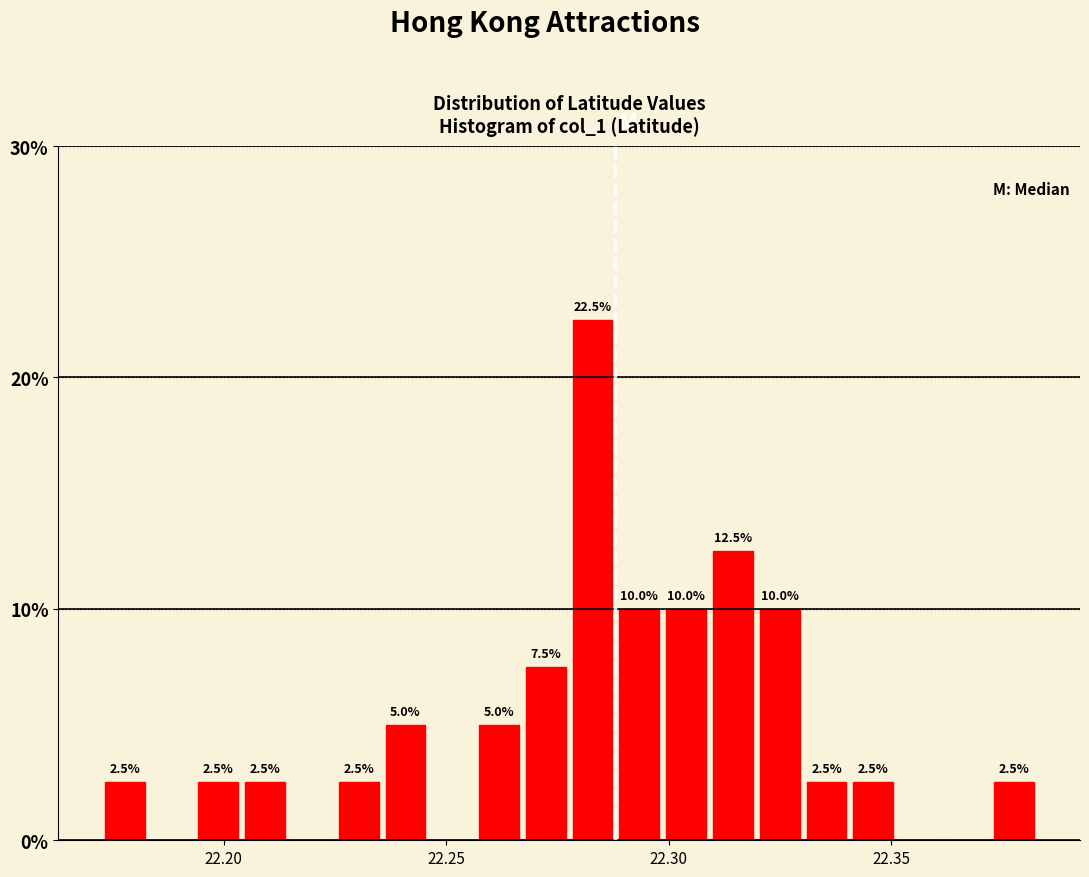

Read against the x-axis, roughly where is the centre of the tallest bar?

22.285